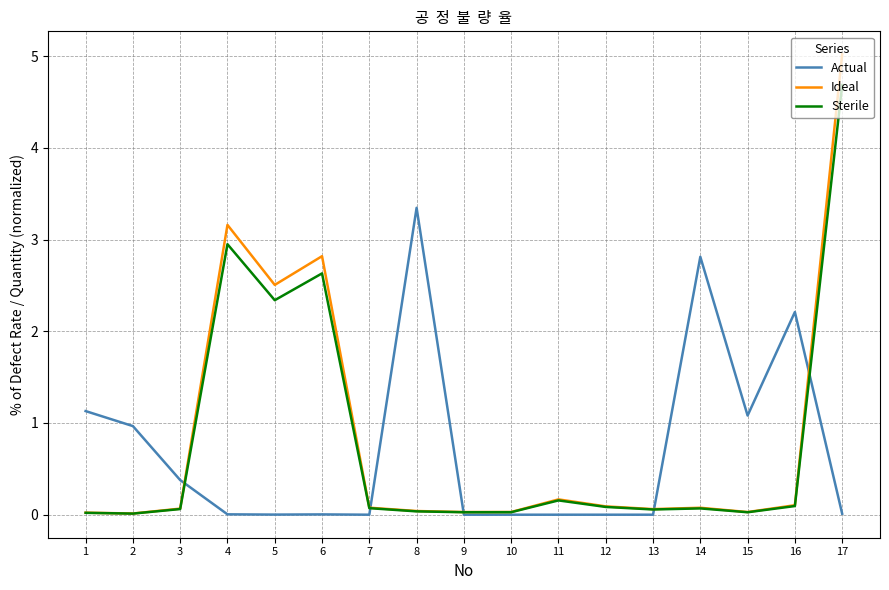

The Actual series shows 0.7 at 15. True or false?

False